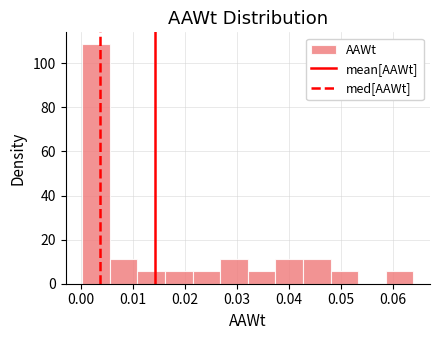

What is the height of the bar covering 0.016 to 0.022 on the x-axis? Neither the bar edges nor the heights are printed on the chart, so give them approximately, as read against the axes.

6